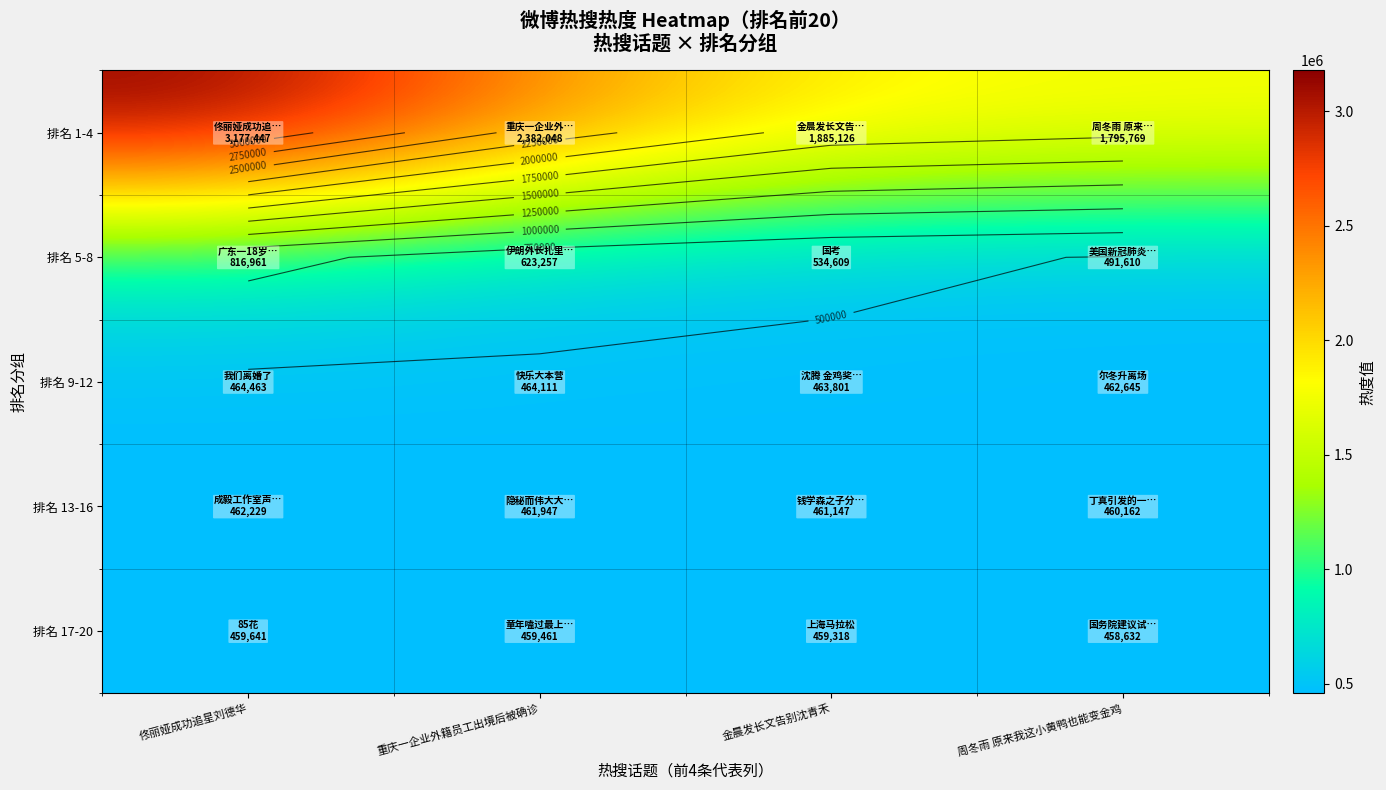

Between 重庆一企业外籍员工出境后被确诊 and 周冬雨 原来我这小黄鸭也能变金鸡, which series saw the biggest shift?

排名 1-4